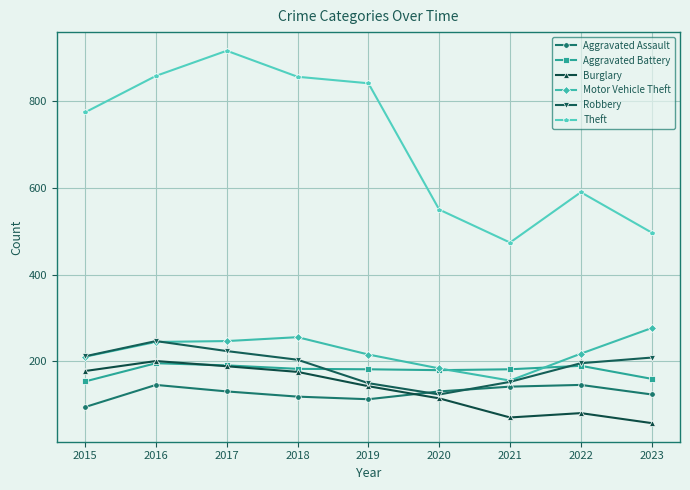

Which series has the largest range (max minus min)?

Theft